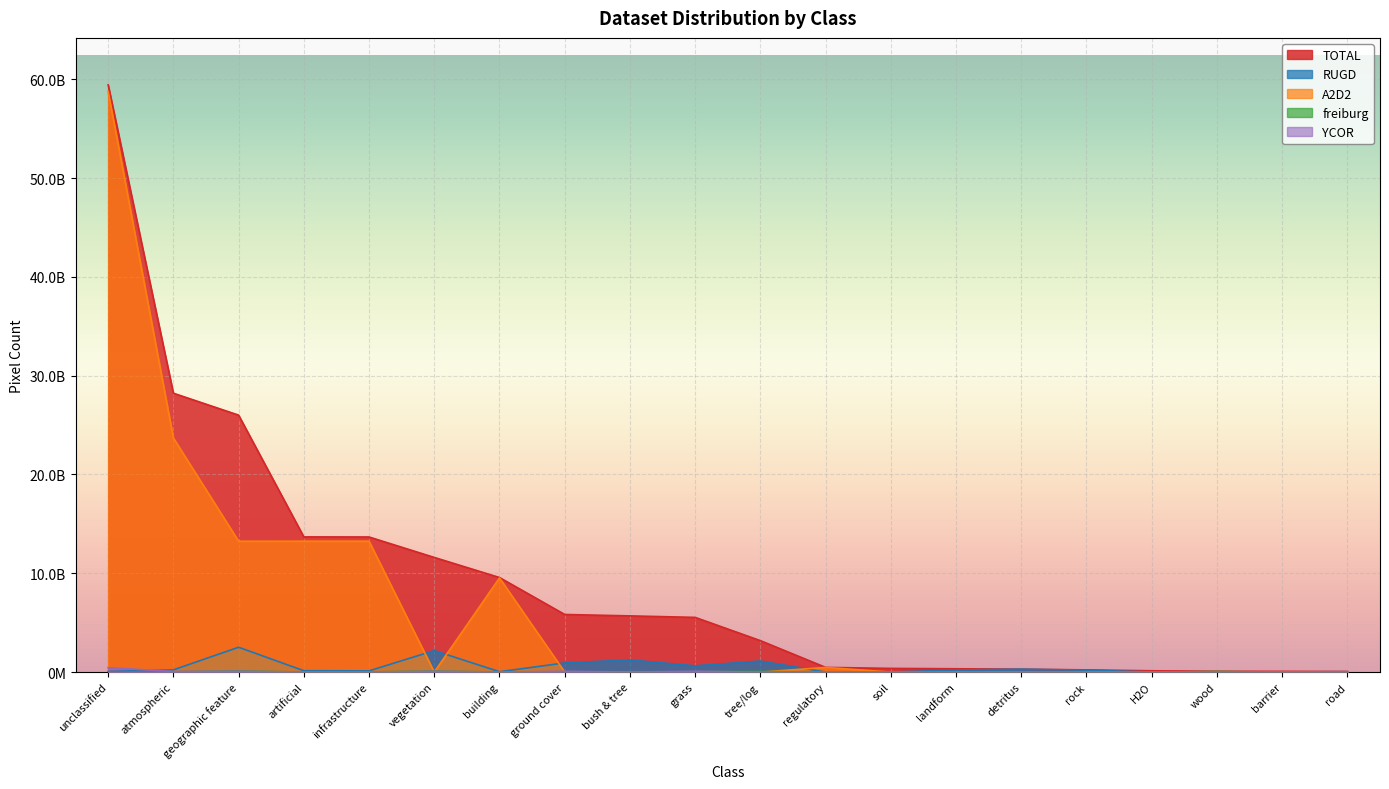

Reading right to left, transcribe all the data shown in this chart.

TOTAL: road=61463364	barrier=77358667	wood=83128000	H2O=132737831	rock=224215056	detritus=294733634	landform=336601955	soil=373931075	regulatory=477739783	tree/log=3183326456	grass=5536832975	bush & tree=5689296645	ground cover=5831566609	building=9571723238	vegetation=11603991254	infrastructure=13673385029	artificial=13683478885	geographic feature=26005285044	atmospheric=28223508174	unclassified=59426721586
RUGD: road=39405392	barrier=19574608	wood=17218957	H2O=8945535	rock=197323441	detritus=294733634	landform=212799600	soil=9645967	regulatory=2456071	tree/log=1120088396	grass=632645350	bush & tree=1231246978	ground cover=927378984	building=39297319	vegetation=2175844919	infrastructure=122041667	artificial=138961249	geographic feature=2513801529	atmospheric=224746957	unclassified=65052846
A2D2: road=0	barrier=0	wood=0	H2O=0	rock=0	detritus=0	landform=0	soil=0	regulatory=472781797	tree/log=0	grass=0	bush & tree=0	ground cover=0	building=9532425919	vegetation=0	infrastructure=13247319268	artificial=13249337198	geographic feature=13247319268	atmospheric=23693590750	unclassified=58779158854
freiburg: road=13732978	barrier=0	wood=61190727	H2O=0	rock=0	detritus=0	landform=0	soil=13732978	regulatory=0	tree/log=61190727	grass=39719160	bush & tree=0	ground cover=39719160	building=0	vegetation=100909887	infrastructure=13732978	artificial=0	geographic feature=115084627	atmospheric=34739739	unclassified=1268381
YCOR: road=0	barrier=0	wood=0	H2O=0	rock=0	detritus=0	landform=0	soil=0	regulatory=0	tree/log=0	grass=80352022	bush & tree=0	ground cover=80352022	building=0	vegetation=80352022	infrastructure=0	artificial=0	geographic feature=86255486	atmospheric=59801138	unclassified=444141703